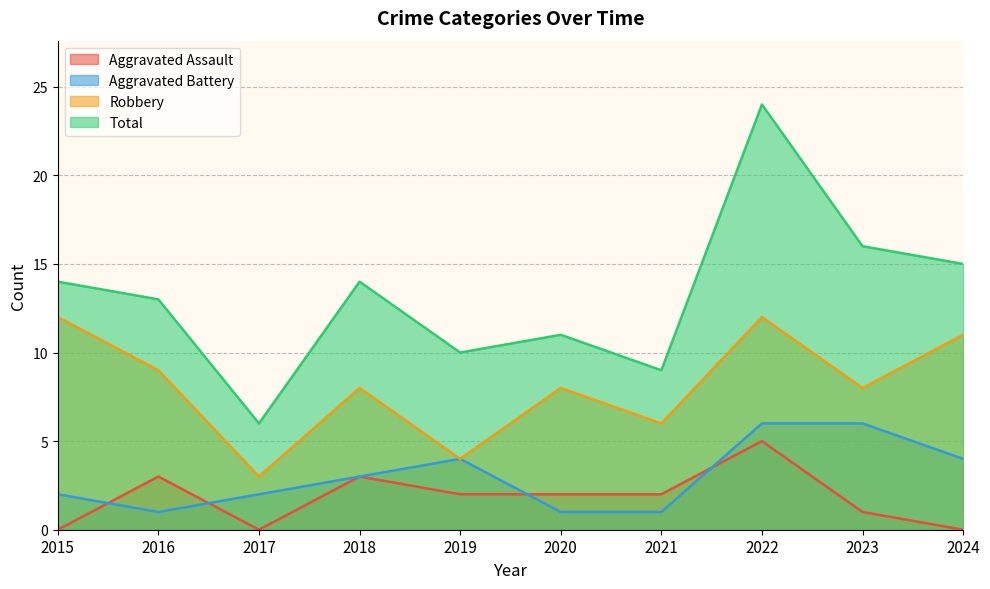

What is the average value of the Aggravated Assault series?

2